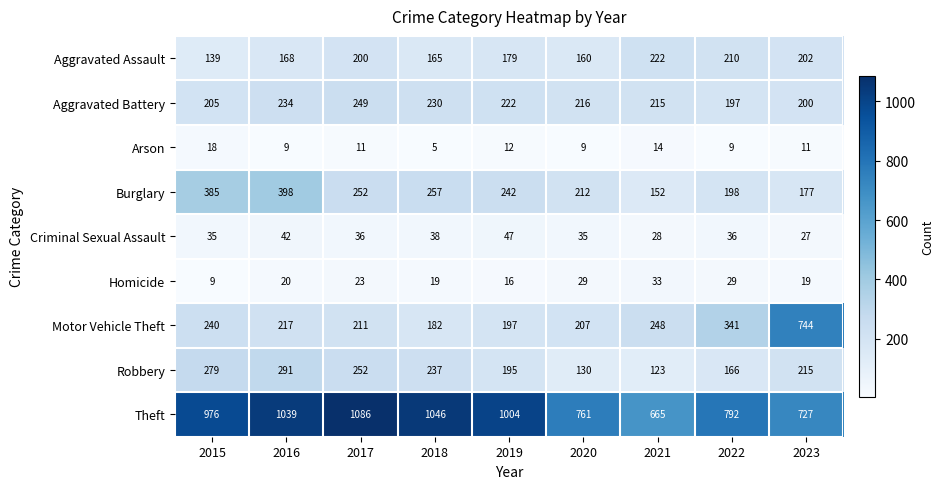

What is the spread (max minus min) of values at 2018?

1041